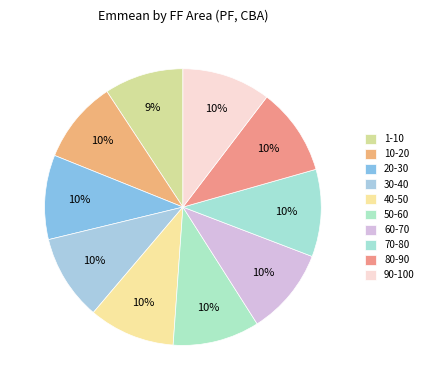

To the nearest percent, what is the average slice percentage?

10%